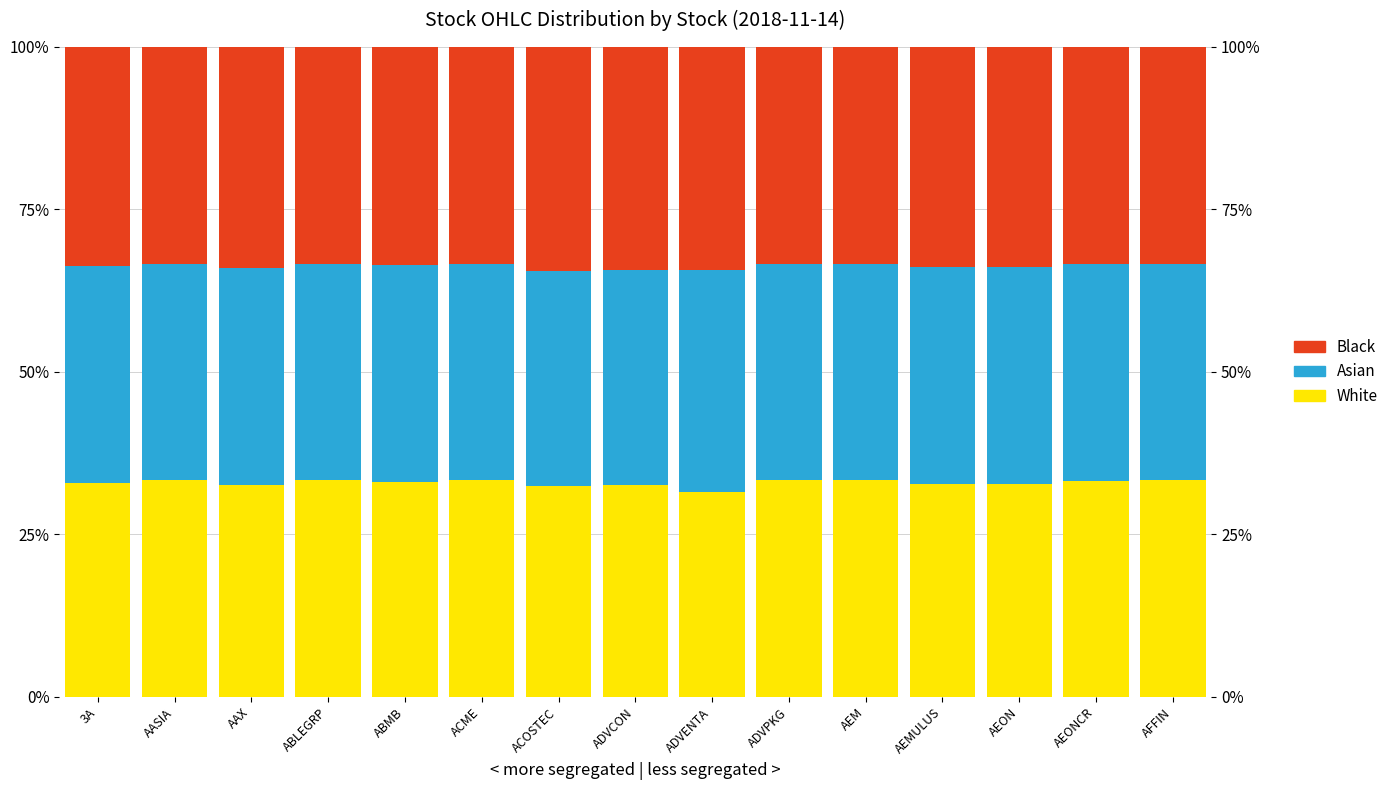

Does the chart contain stacked bars?

No